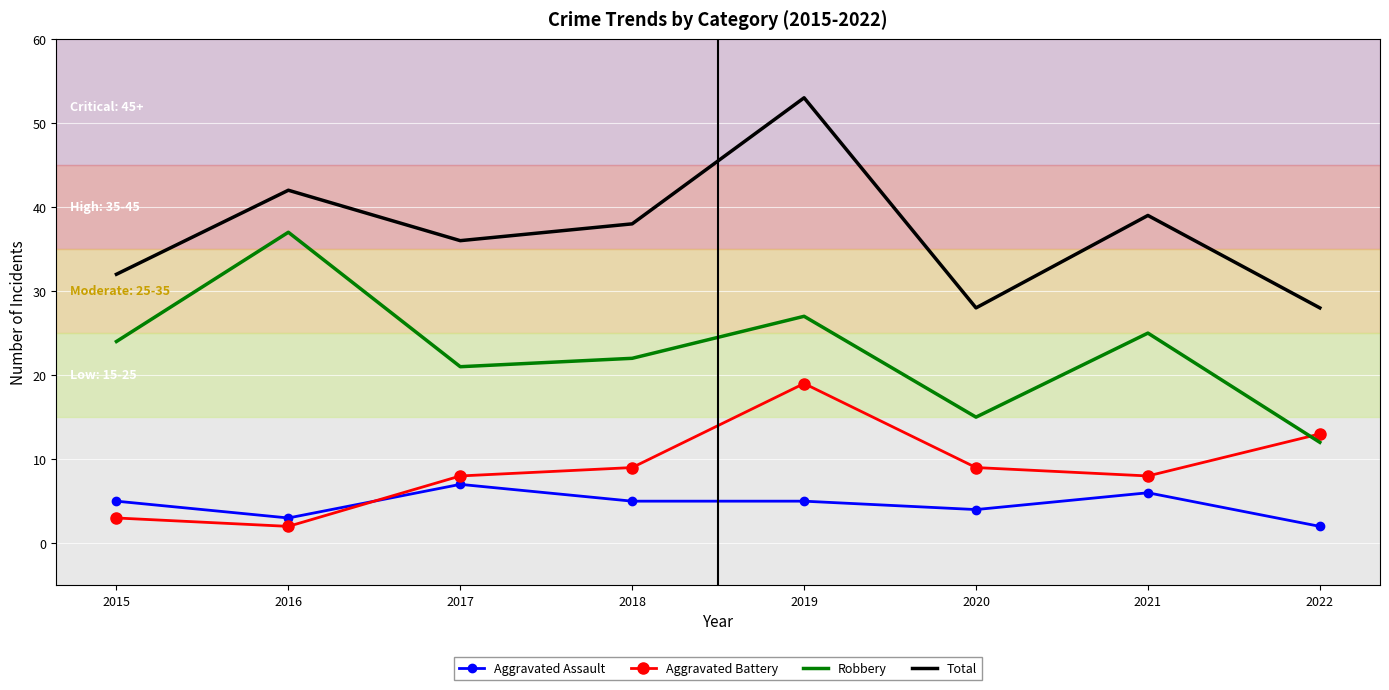

What is the difference between the Aggravated Assault values at 2015 and 2021?

1